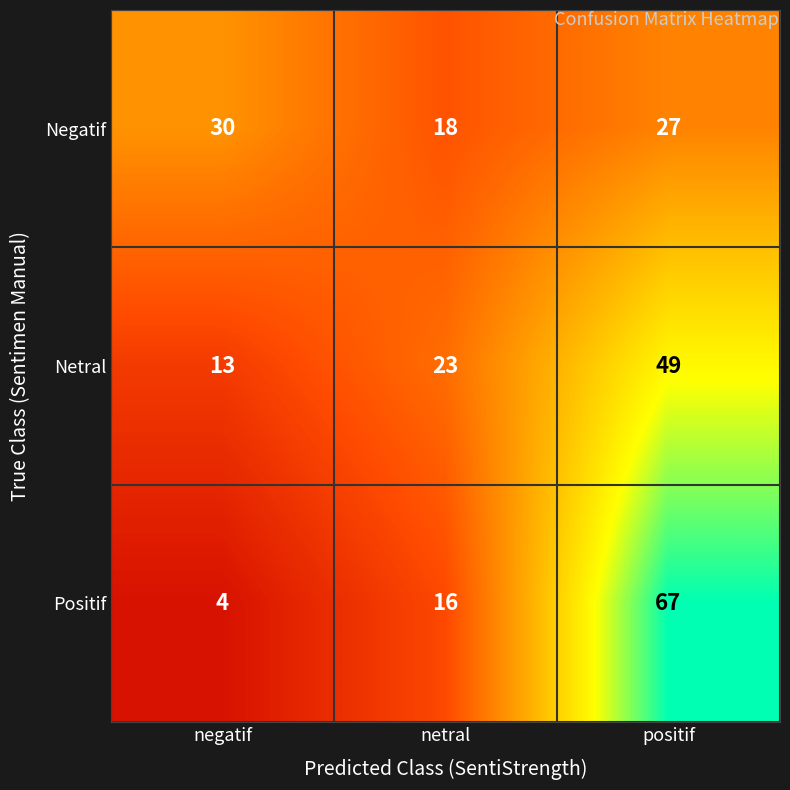

Which series has the widest spread of values?

Positif